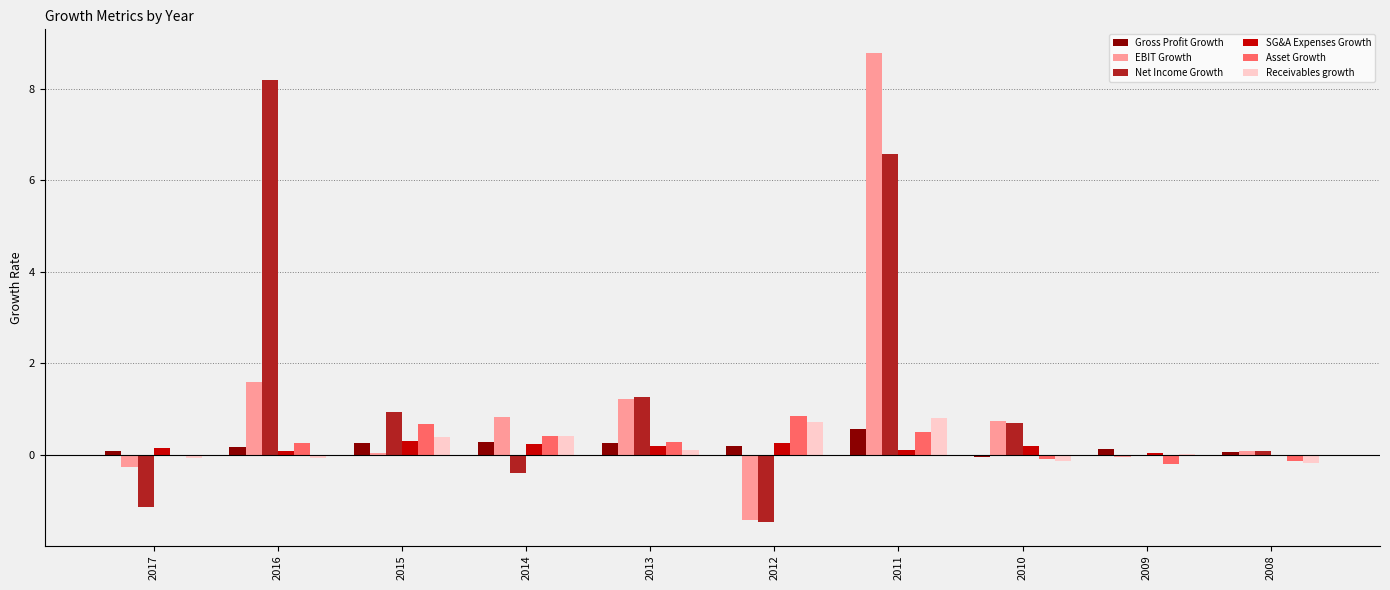

Where does the SG&A Expenses Growth series first go above 0?

2017